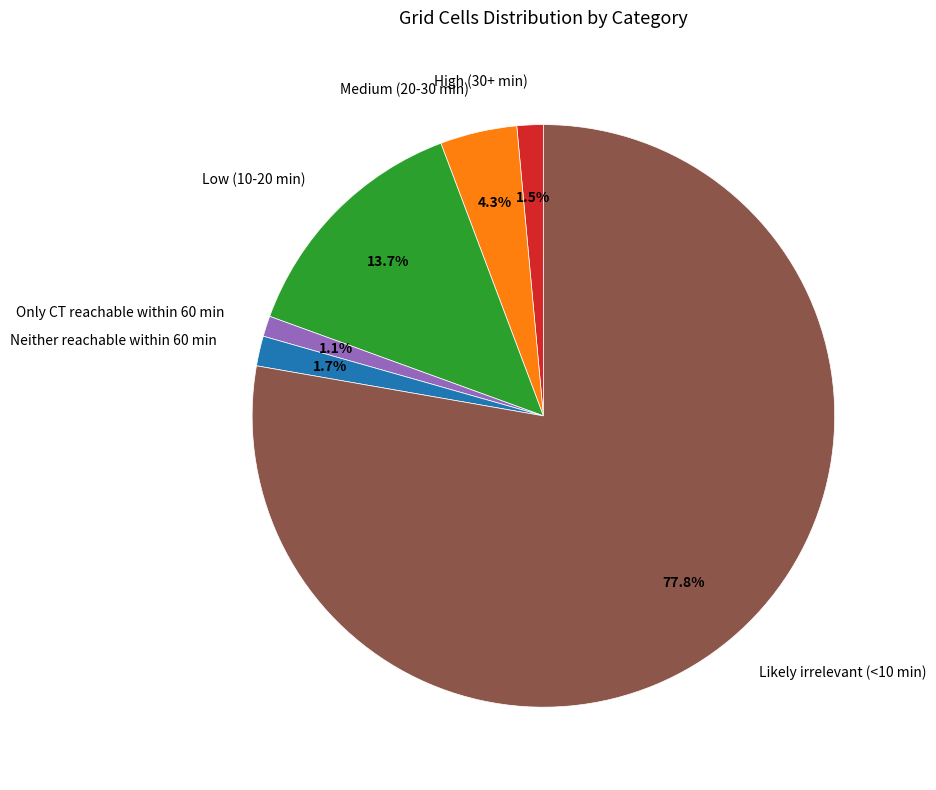

What percentage is the Neither reachable within 60 min slice, to the nearest percent?

2%